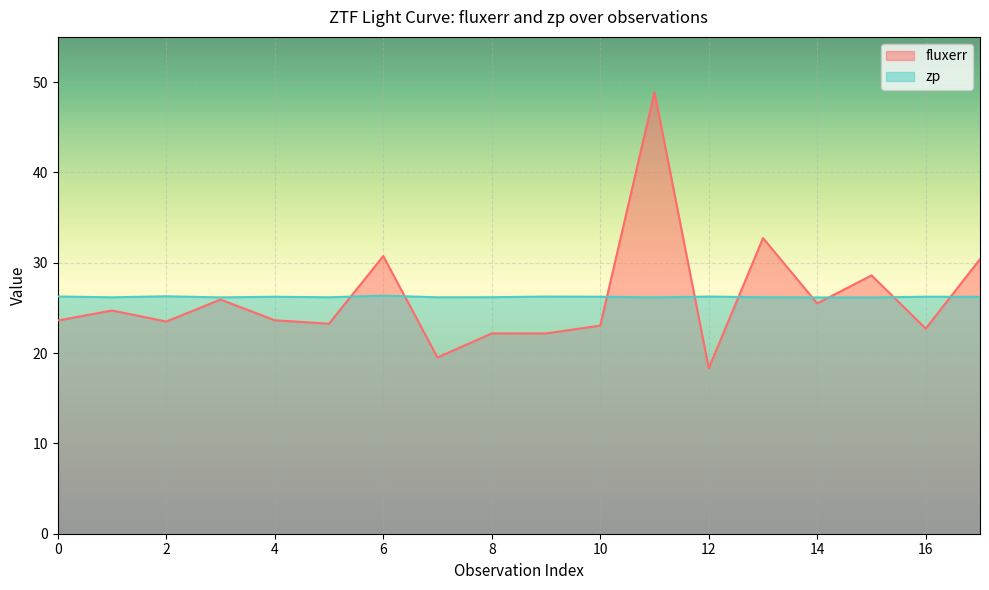

How many categories are shown in the chart?

18